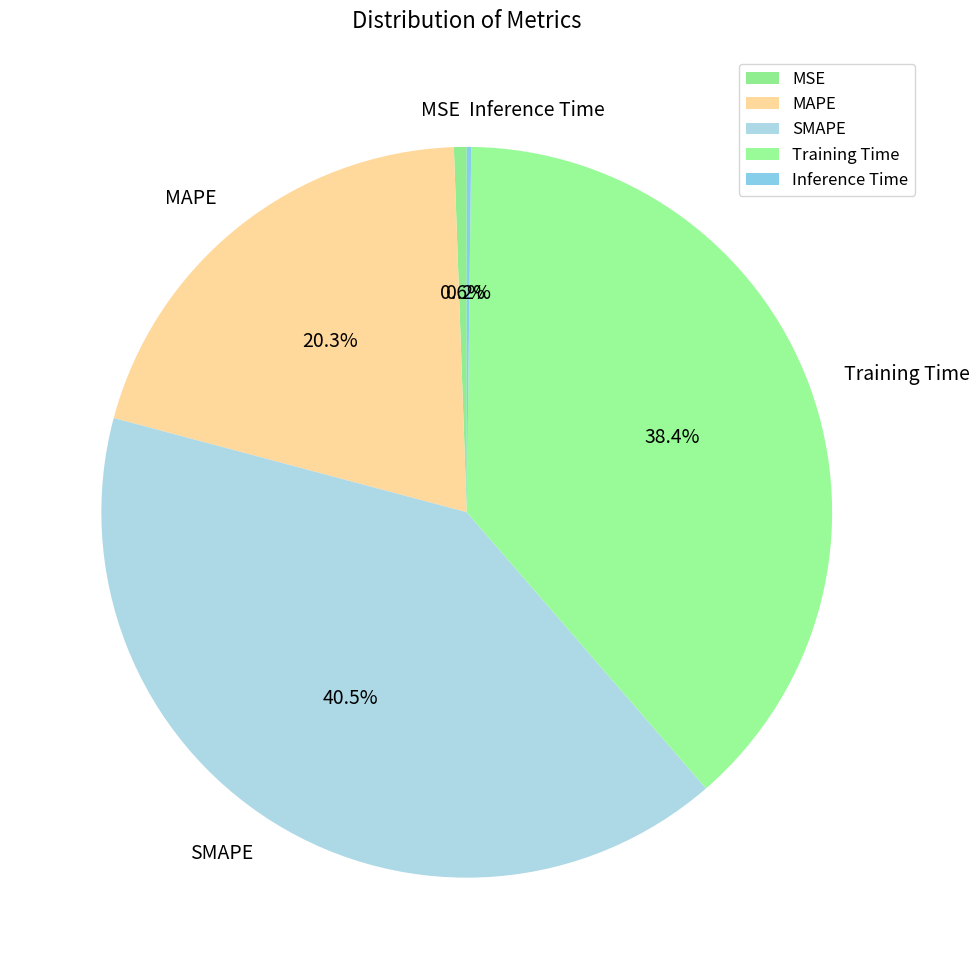

What percentage is NOT represented by Training Time?

61.6%